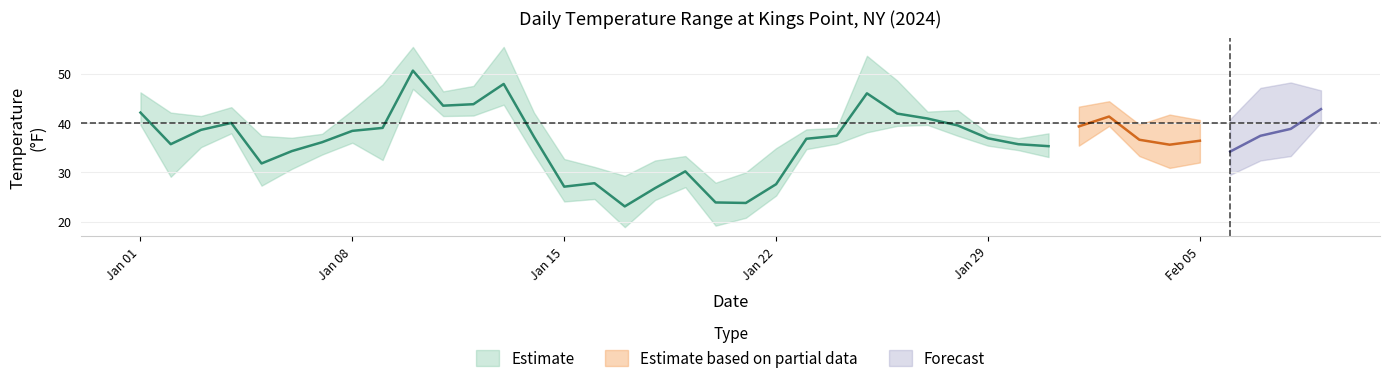

What is the sum of the MAX values at 2024-02-09 and 2024-02-01?

89.9